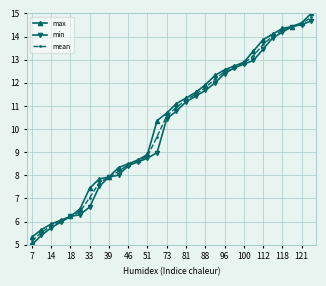

Does the chart have visible grid lines?

Yes